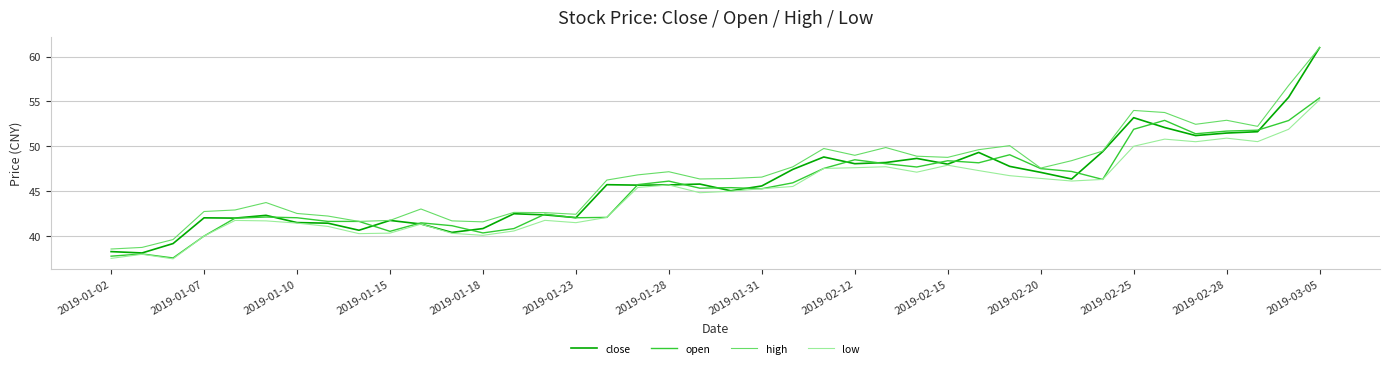

What is the highest value of the high series?

61.0